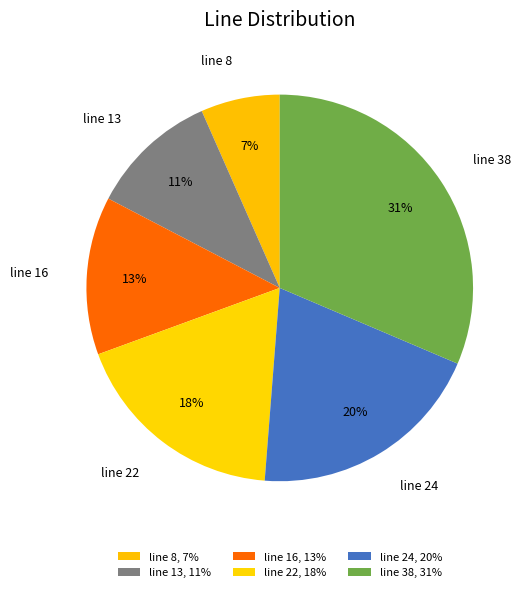

Does any single category account for the majority?

No